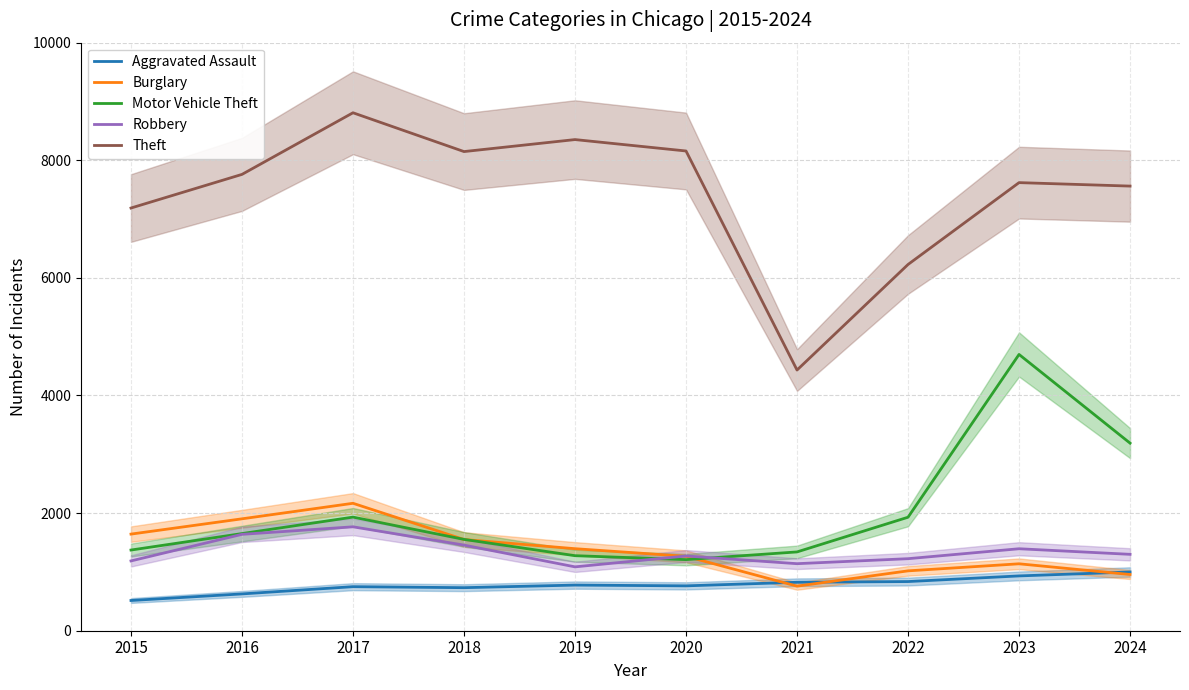

At which label does Motor Vehicle Theft reach its minimum?

2020